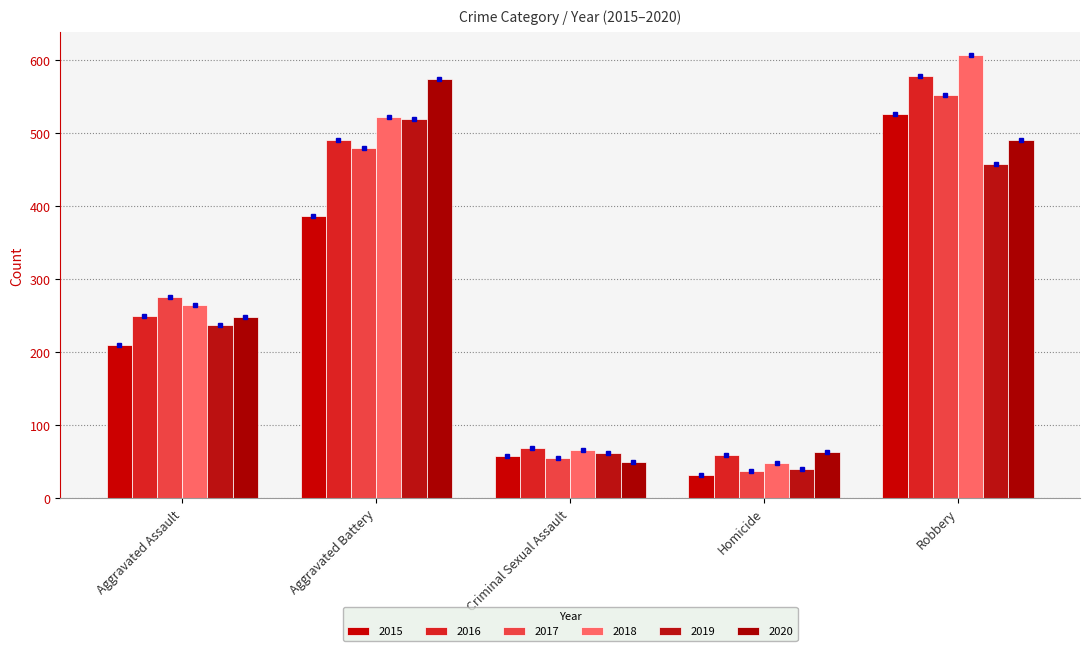

What value does the 2018 series have at Criminal Sexual Assault, to the nearest 100?

100